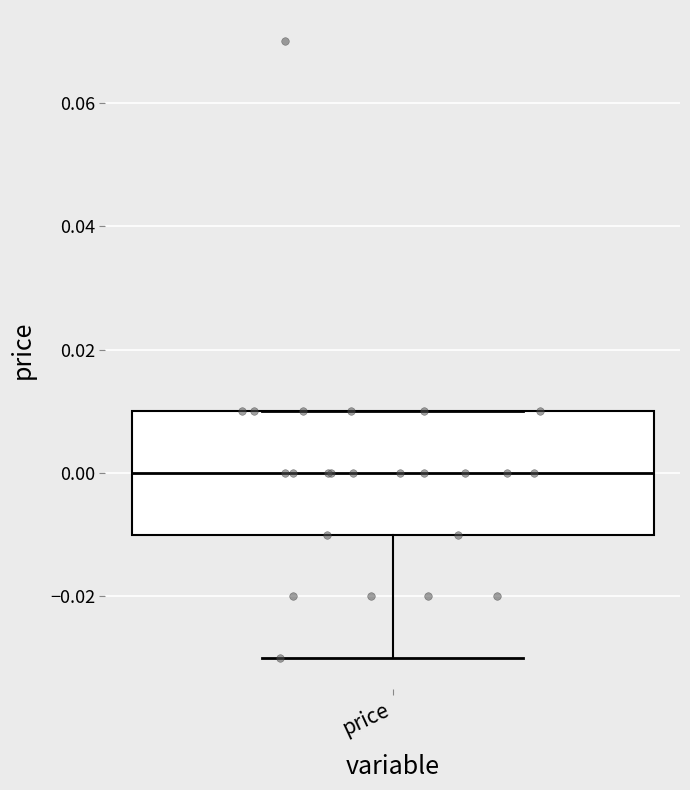

Transcribe this box plot: give where the median line is, the range the box spans, and where the two whiskers end, as read against the y-axis. The values are not printed on the chart, so give them approximately, as read against the axis.

median 0.00, box -0.01 to 0.01, whiskers -0.03 to 0.01